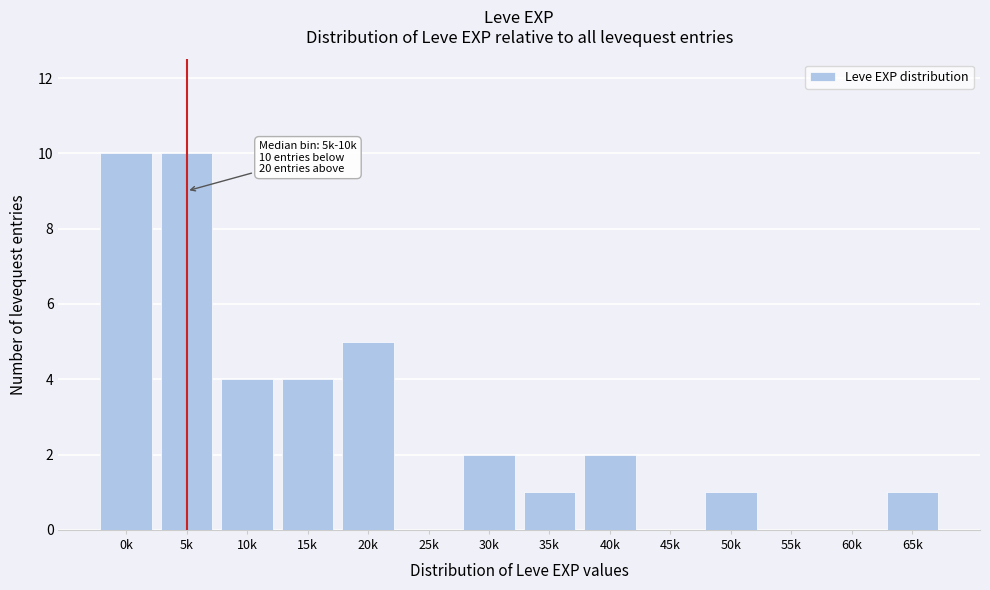

Reading left to right, transcribe all the data shown in this chart.

0k=10	5k=10	10k=4	15k=4	20k=5	25k=0	30k=2	35k=1	40k=2	45k=0	50k=1	55k=0	60k=0	65k=1